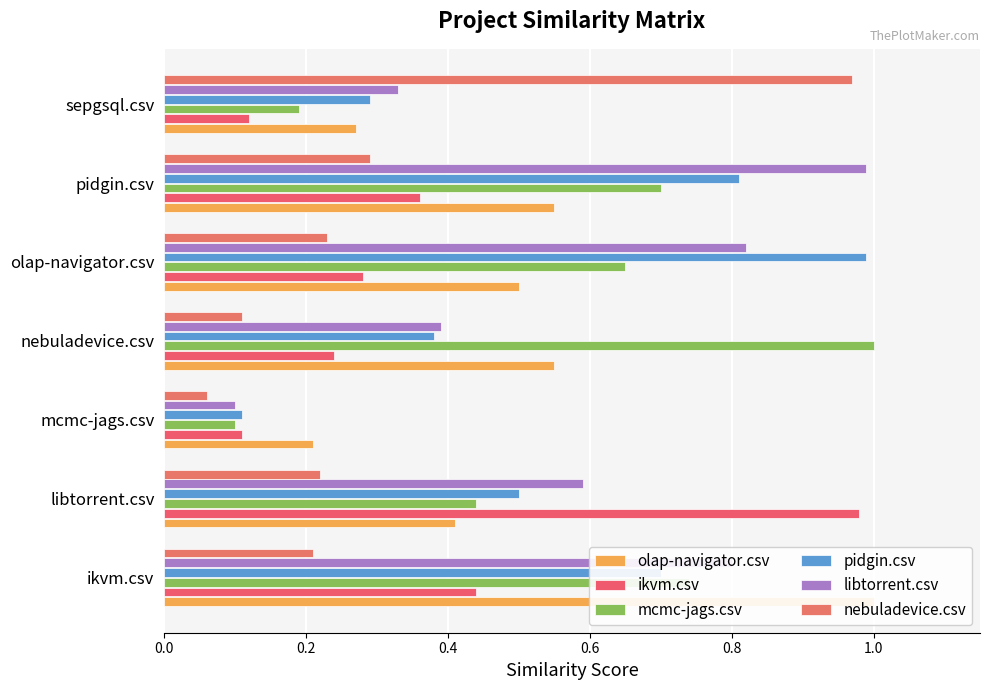

What is the sum of all libtorrent.csv values?

4.0